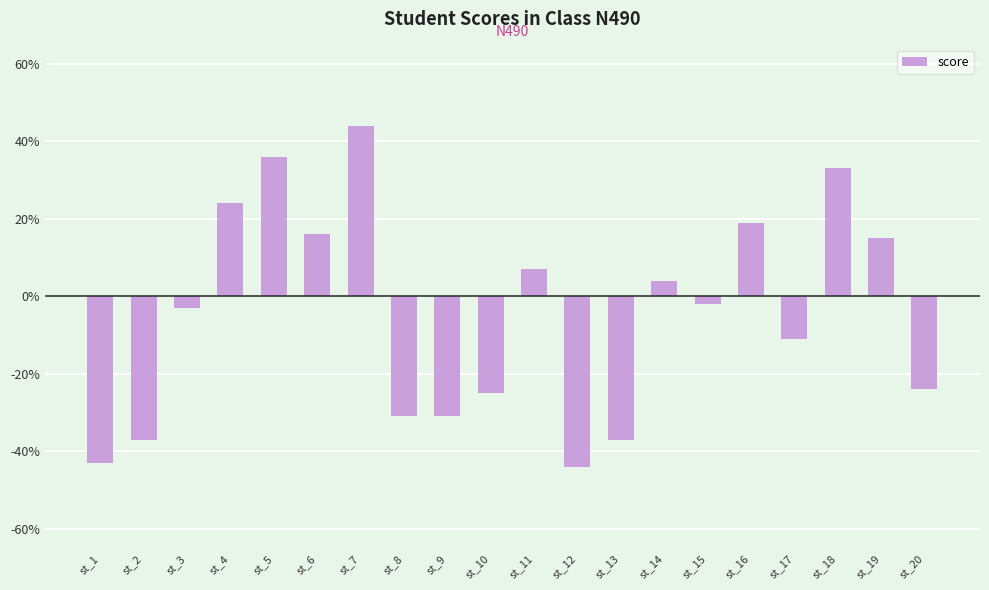

Read the value at st_15.

-2